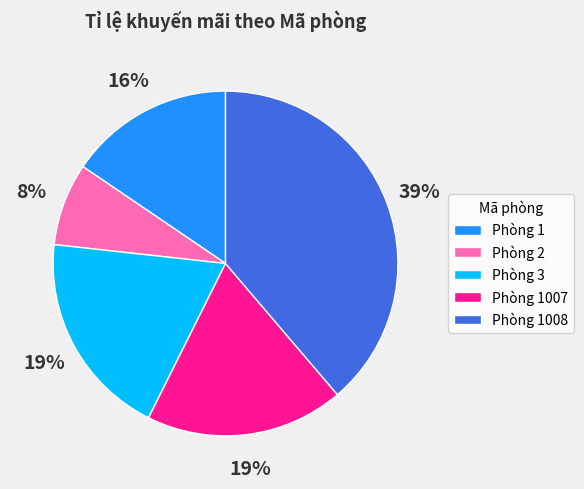

To the nearest percent, what is the average slice percentage?

20%